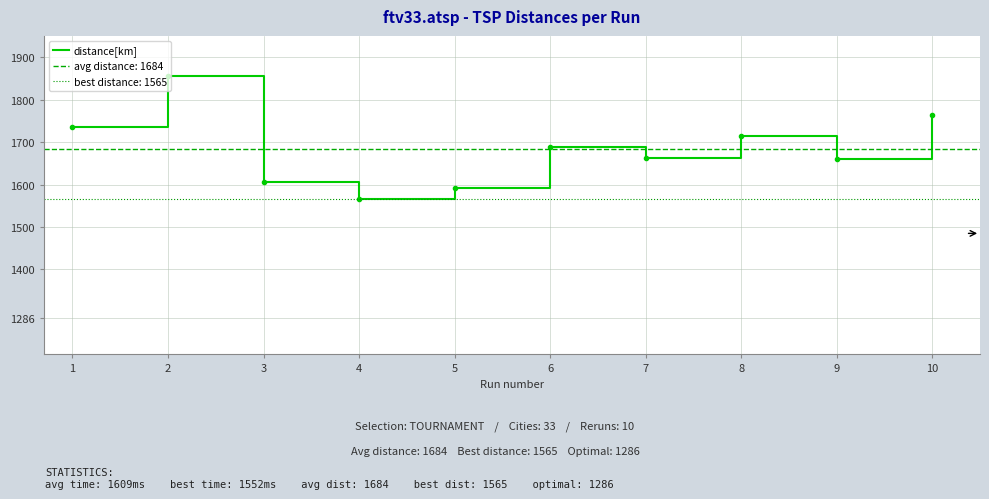

How many points are higher than both their immediate neighbors (excluding endpoints)?

3